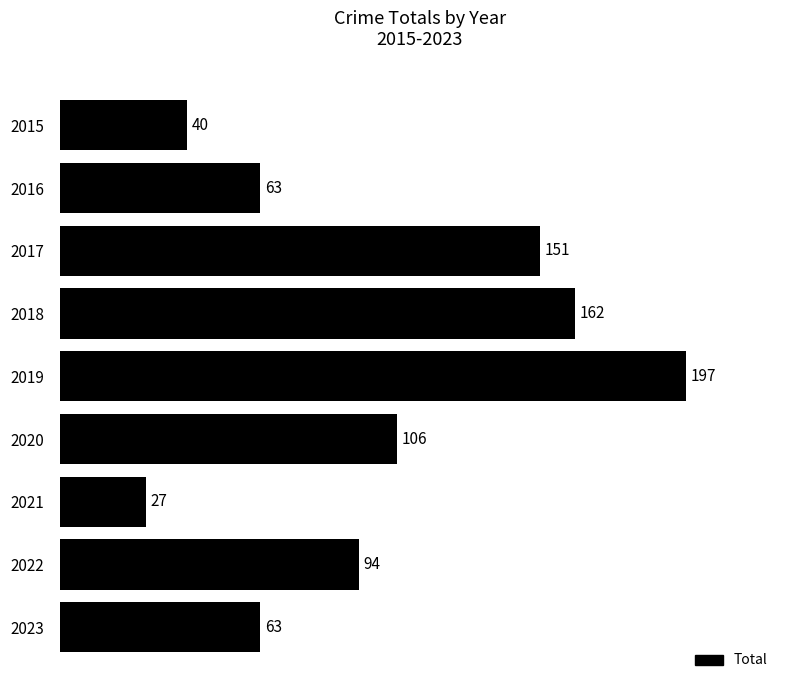

Which has a higher value, 2022 or 2018?

2018